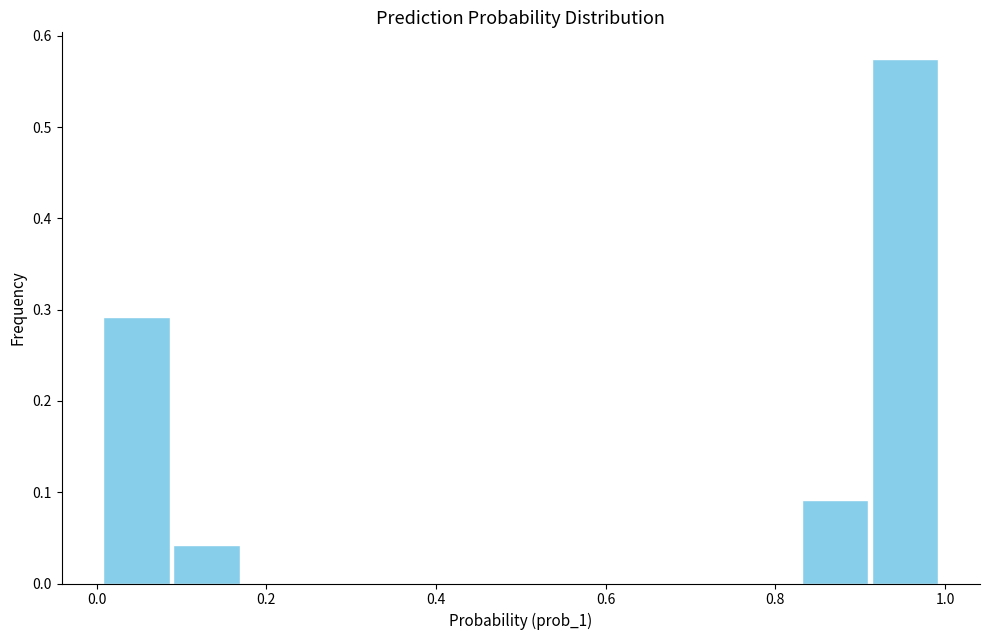

Which range on the x-axis has the tallest bar?

0.92 to 1.00